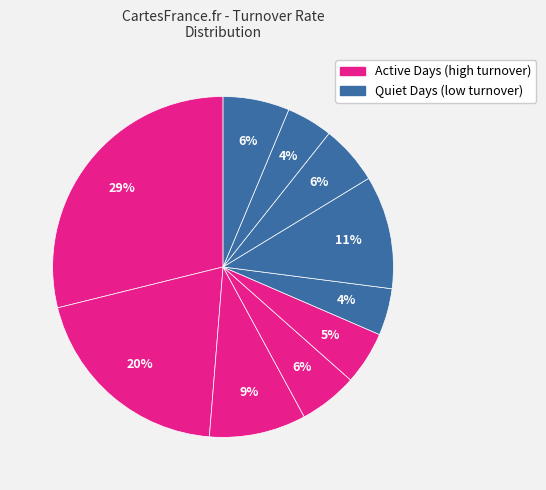

Is there a majority slice in this chart?

No